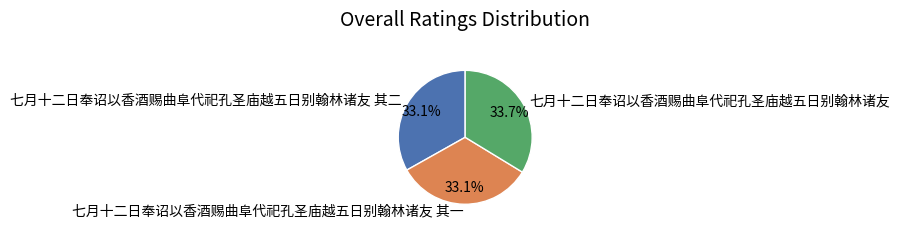

Is 七月十二日奉诏以香酒赐曲阜代祀孔圣庙越五日别翰林诸友 其一 the majority of the pie?

No